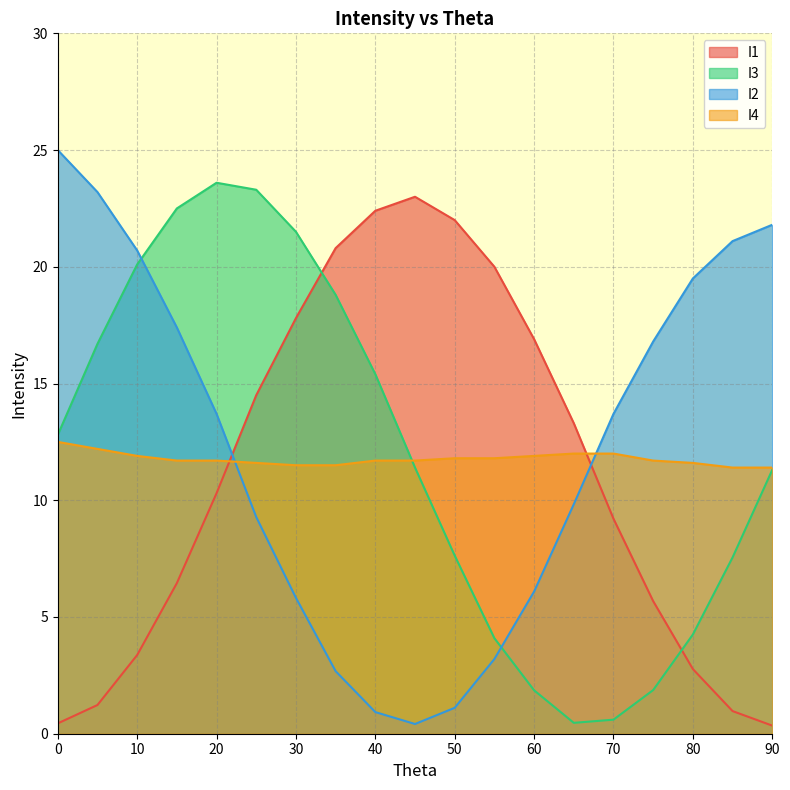

Which category has the lowest value across all series?

90